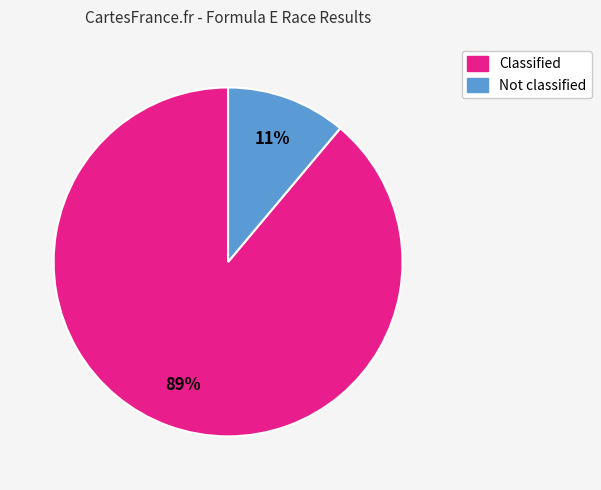

True or false: Classified accounts for 95% of the total.

False